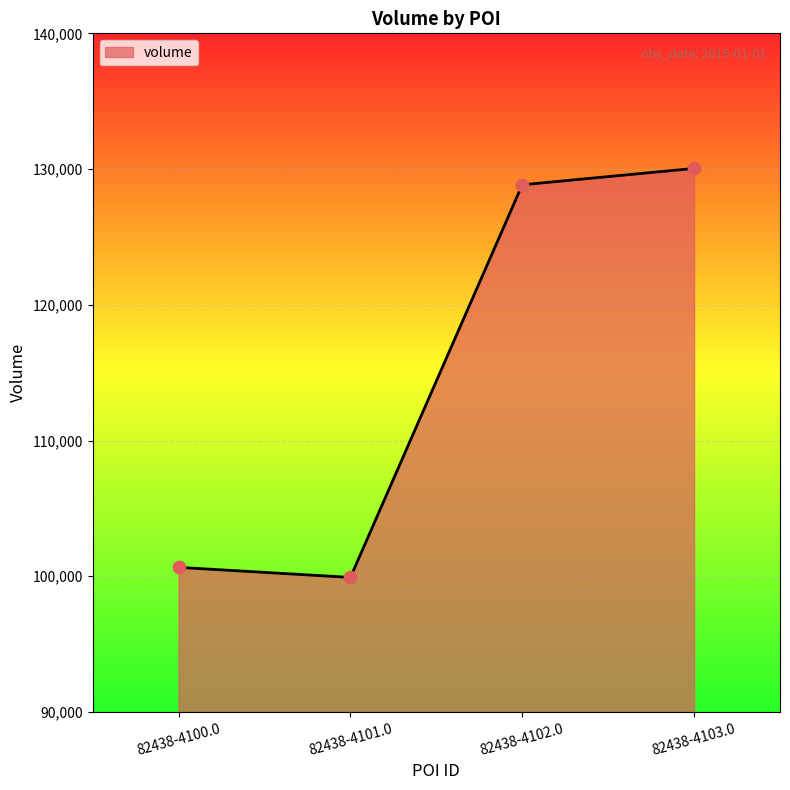

Between 82438-4103.0 and 82438-4101.0, which is larger?

82438-4103.0